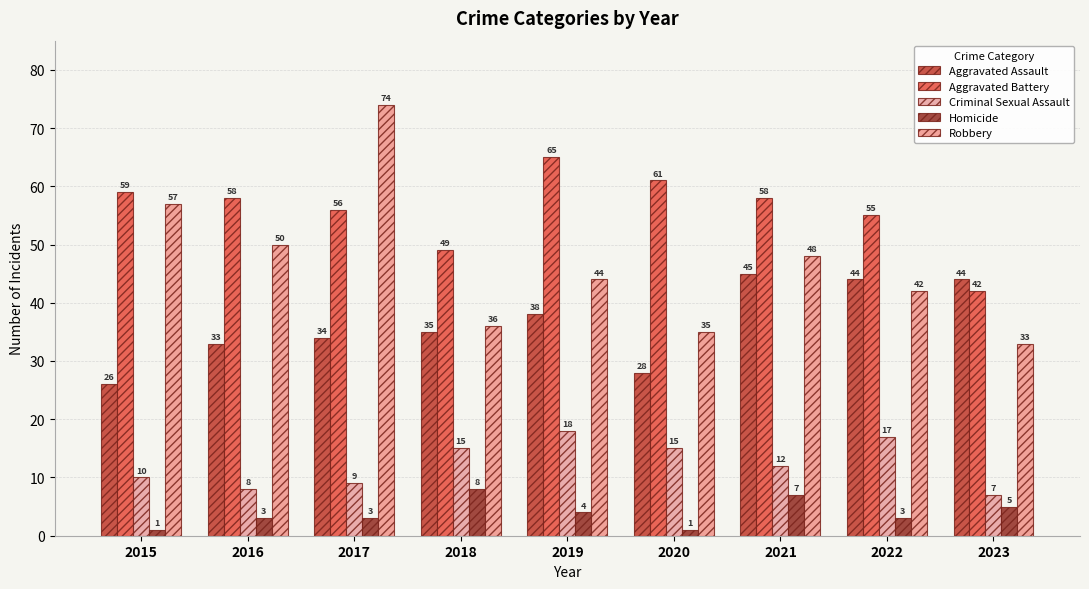

Reading left to right, list all the values displayed in this chart.

Aggravated Assault: 26	33	34	35	38	28	45	44	44
Aggravated Battery: 59	58	56	49	65	61	58	55	42
Criminal Sexual Assault: 10	8	9	15	18	15	12	17	7
Homicide: 1	3	3	8	4	1	7	3	5
Robbery: 57	50	74	36	44	35	48	42	33